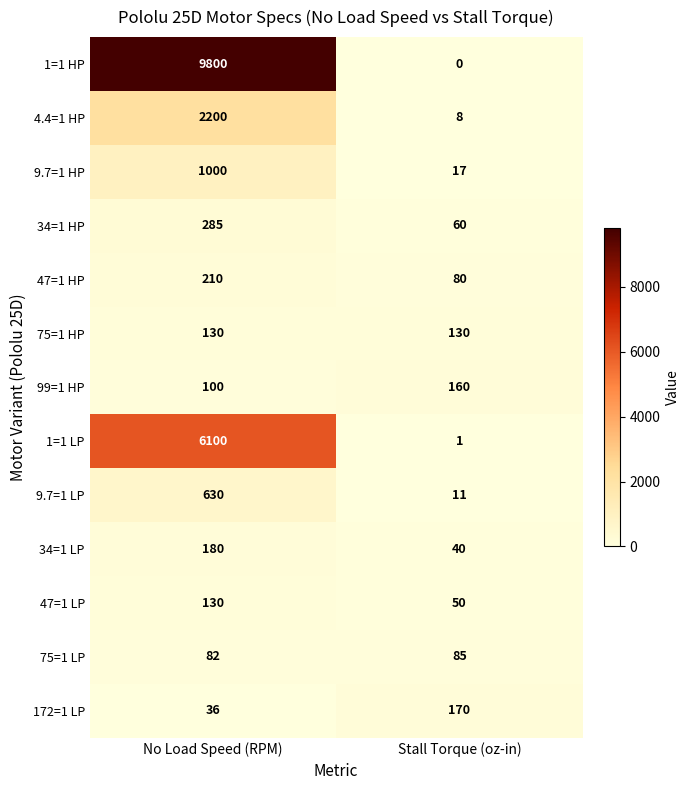

How many categories are shown in the chart?

2